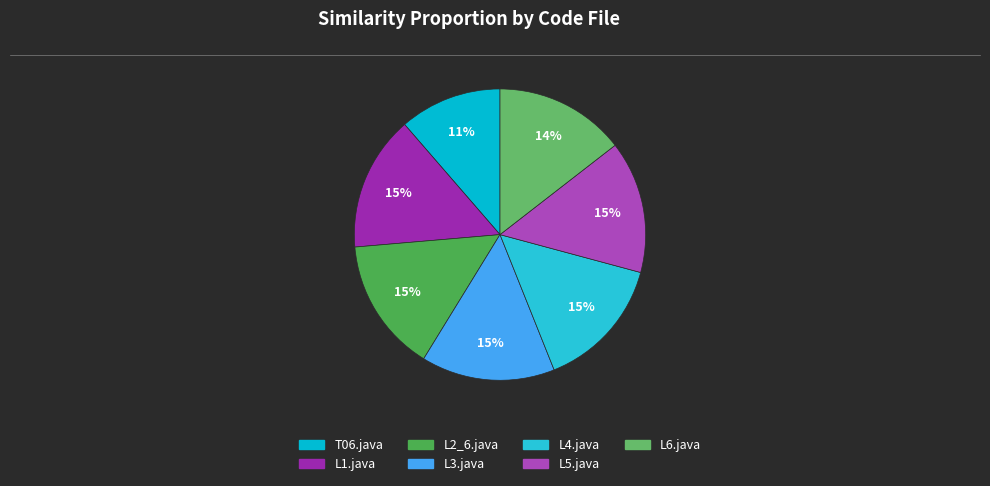

What percentage is the L3.java slice, to the nearest percent?

15%